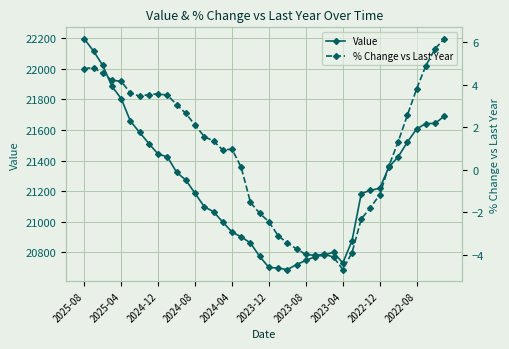

What is the minimum value for Value?

20687.4